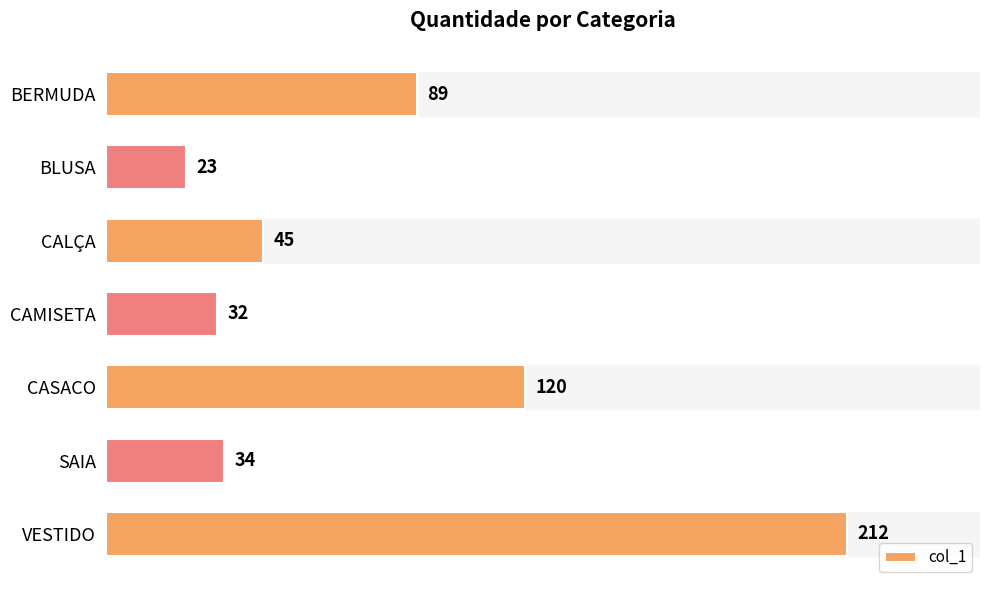

What is the change in value from CAMISETA to VESTIDO?

+180